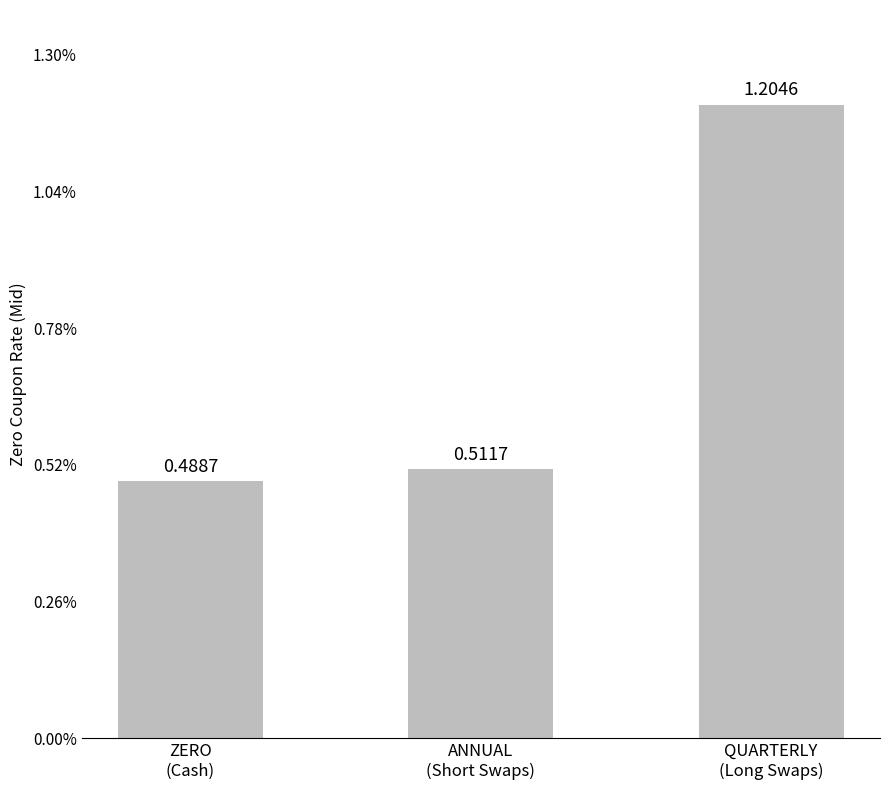

What is the label of the 3rd bar from the right?

ZERO
(Cash)